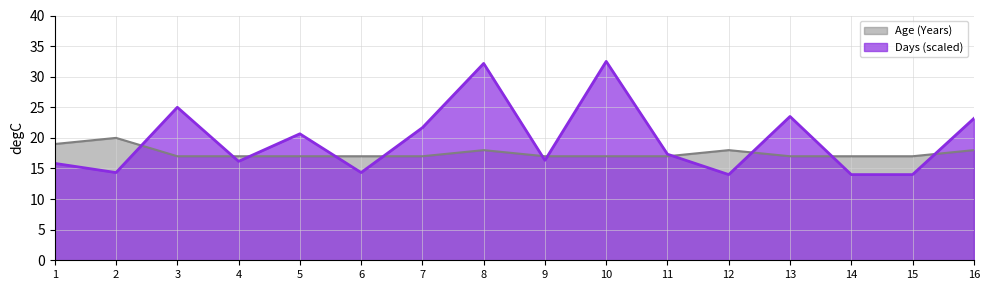

Count the number of categories in the chart.

16